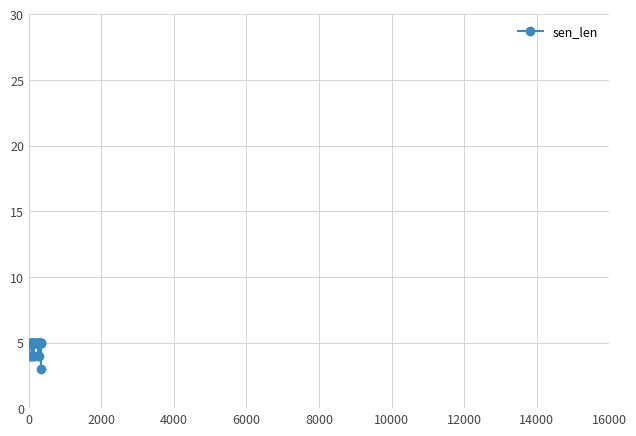

What is the minimum value shown in the chart?

3